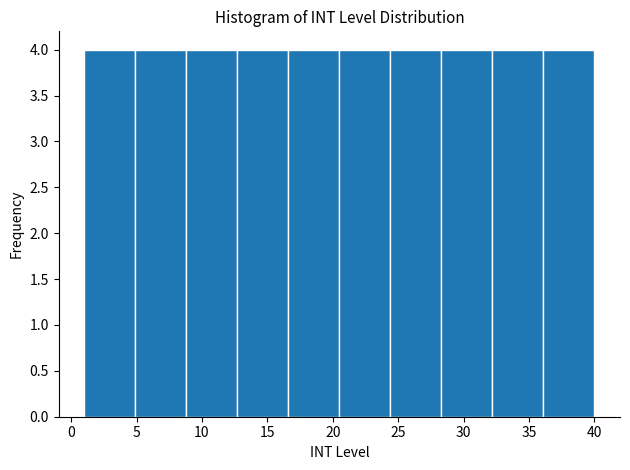

Reading left to right, list every bar in this chart as the range it spans on the x-axis followed by its height. Neither the bar edges nor the heights are printed on the chart, so give them approximately, as read against the axes.

1.0 to 4.9: 4
4.9 to 8.8: 4
8.8 to 12.7: 4
12.7 to 16.6: 4
16.6 to 20.5: 4
20.5 to 24.4: 4
24.4 to 28.3: 4
28.3 to 32.2: 4
32.2 to 36.1: 4
36.1 to 40.0: 4